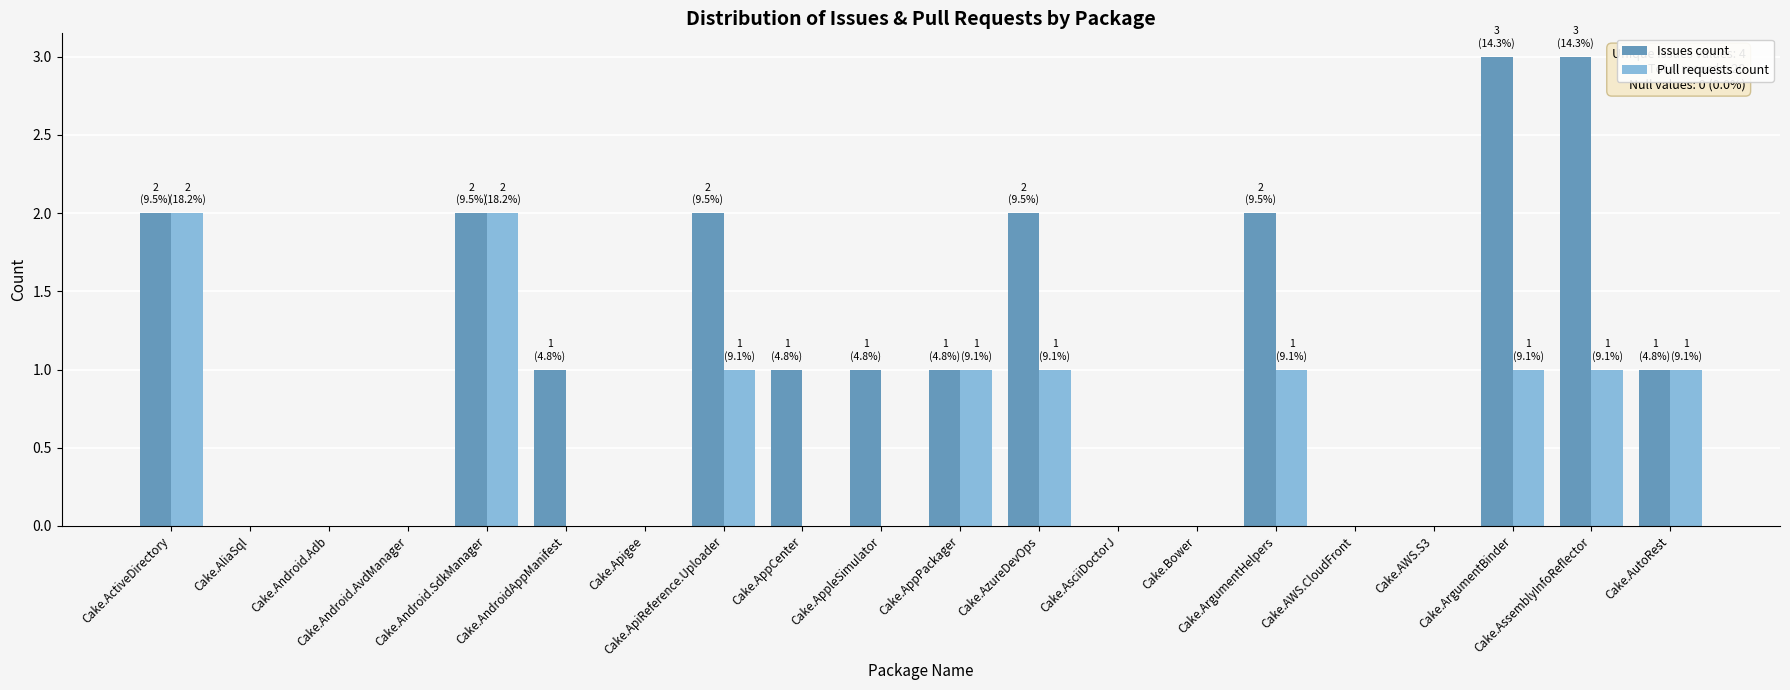

Which series has the largest total across all categories?

Issues count